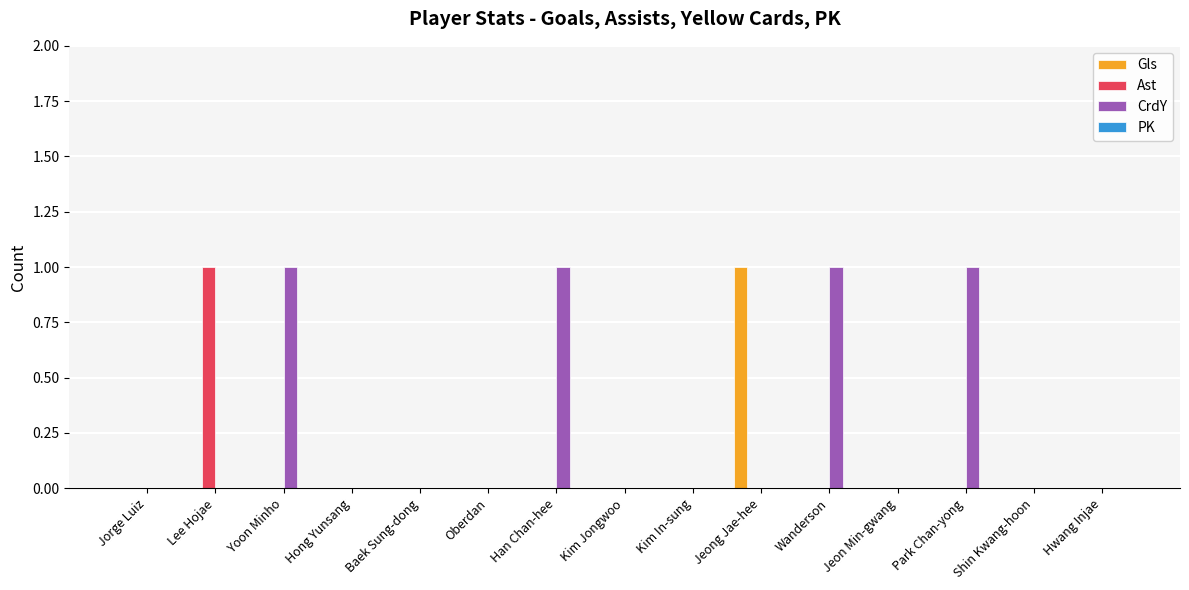

How many groups of bars are there?

15